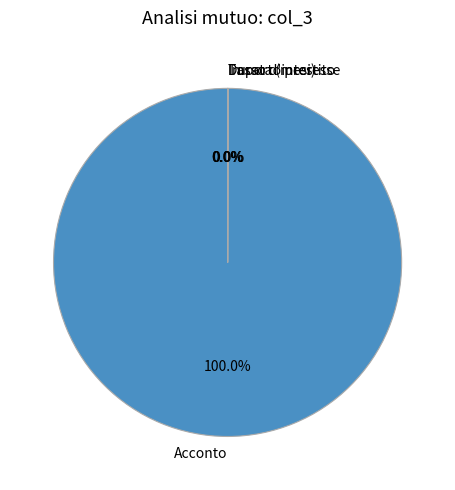

Which slice is the largest?

Acconto